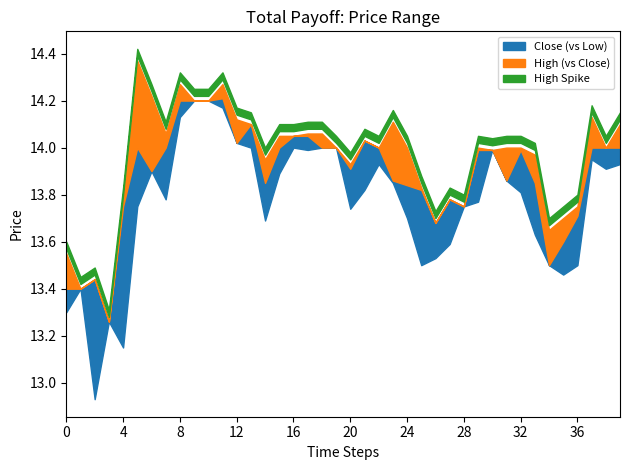

What is the greatest value displayed?

14.4